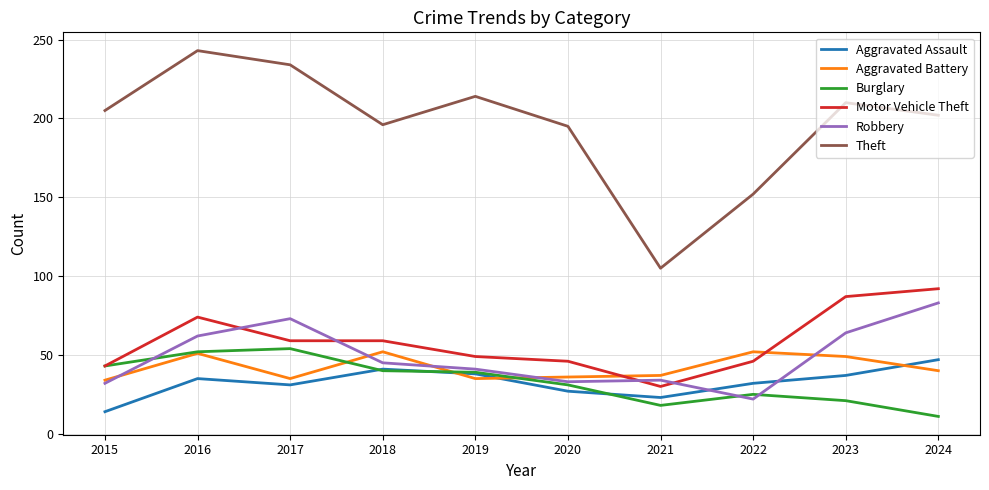

Is it true that Aggravated Assault equals 16 at 2020?

False